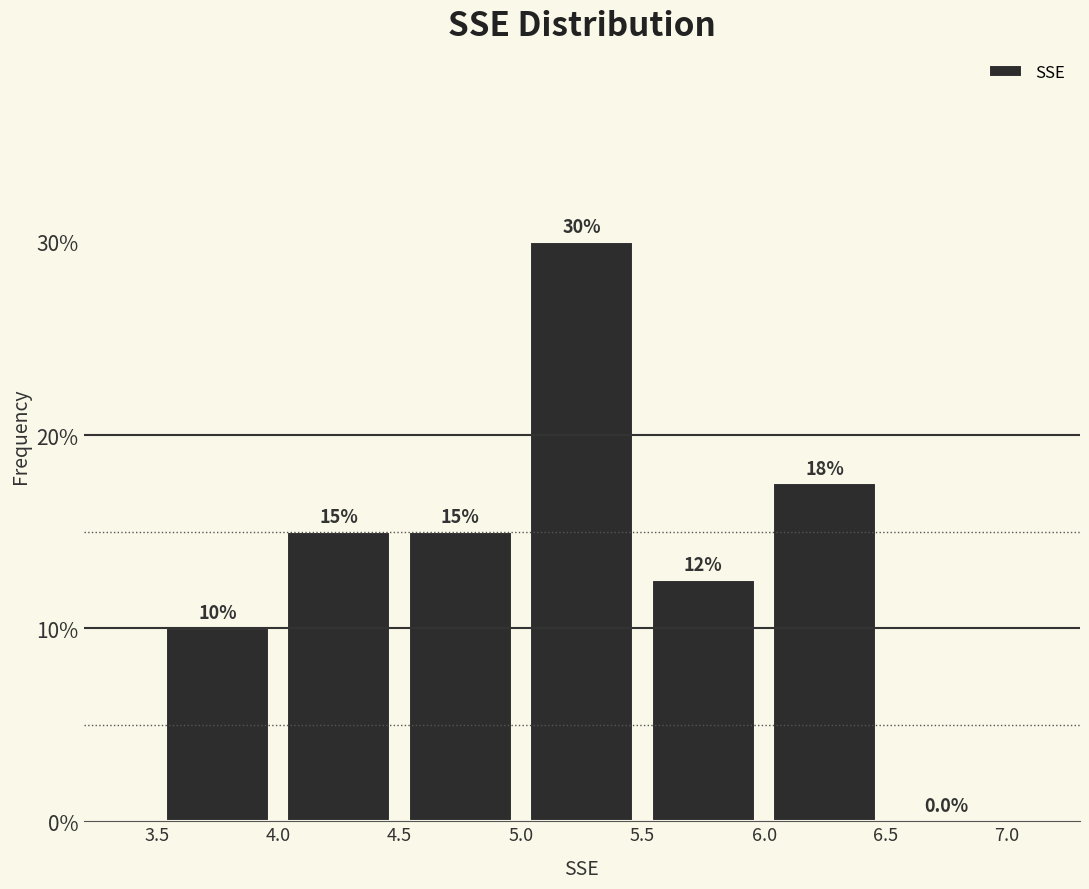

Which range on the x-axis has the tallest bar?

5.0 to 5.5